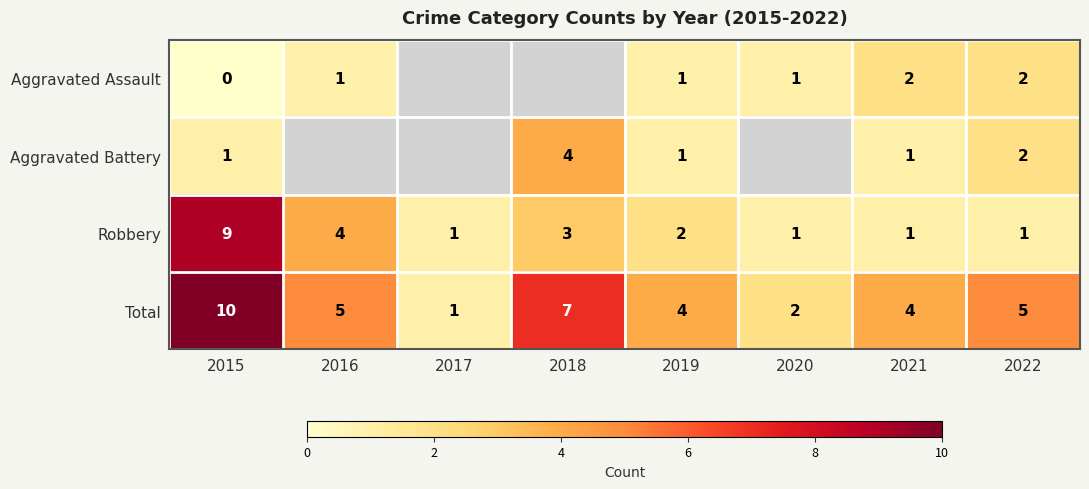

What is the approximate value of Robbery at 2016?

4